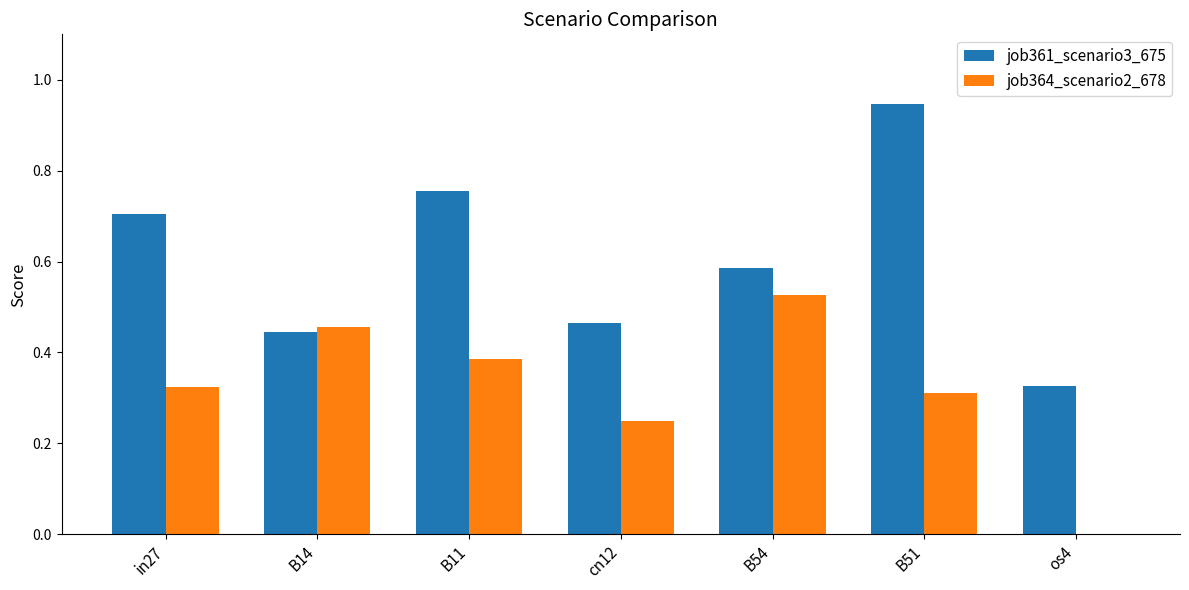

Which series changed the most between B11 and os4?

job361_scenario3_675